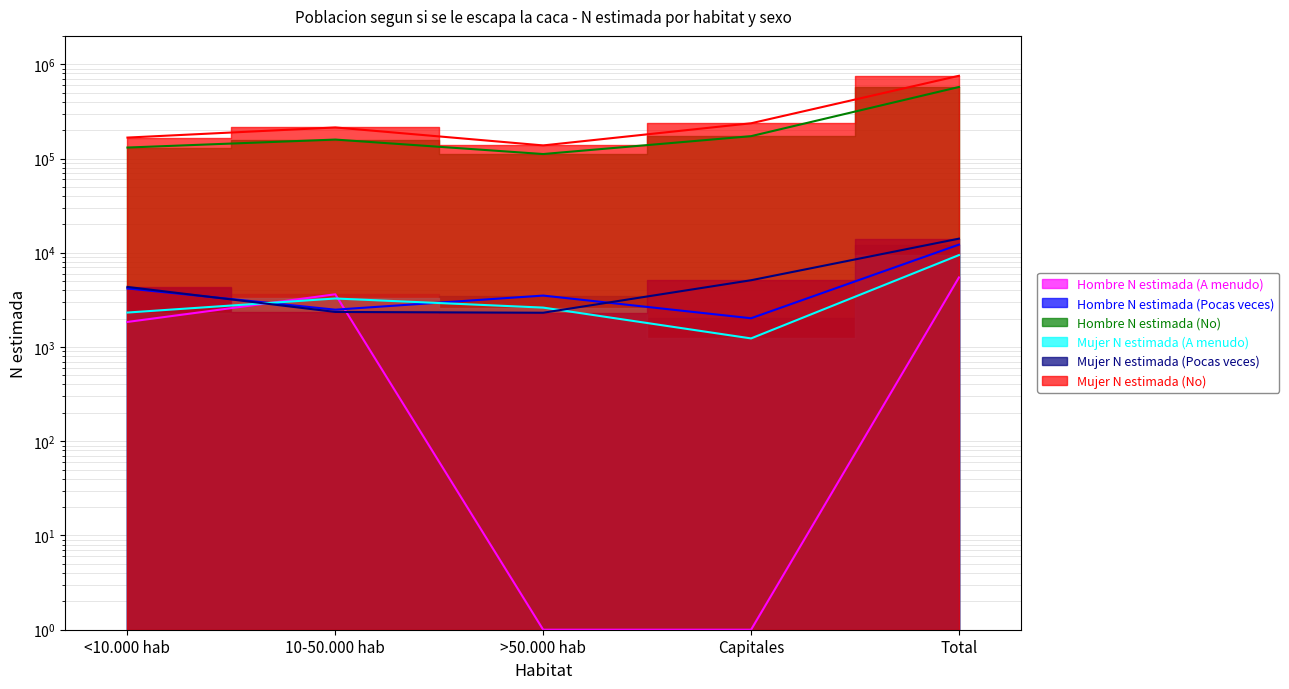

What is the highest value of the Hombre N estimada (A menudo) series?

5468